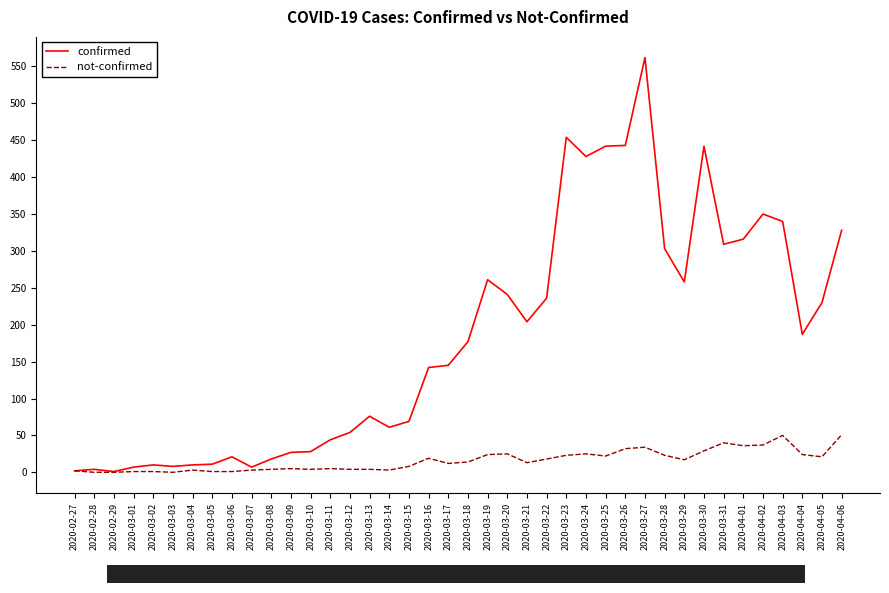

What is the sum of all confirmed values?

7256